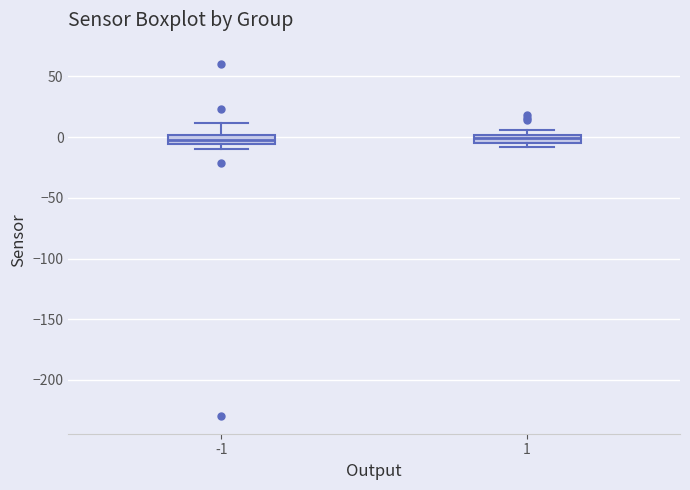

Where is the lower edge of the box at x = -1 on the y-axis? The values are not printed on the chart, so give them approximately, as read against the axis.

-5